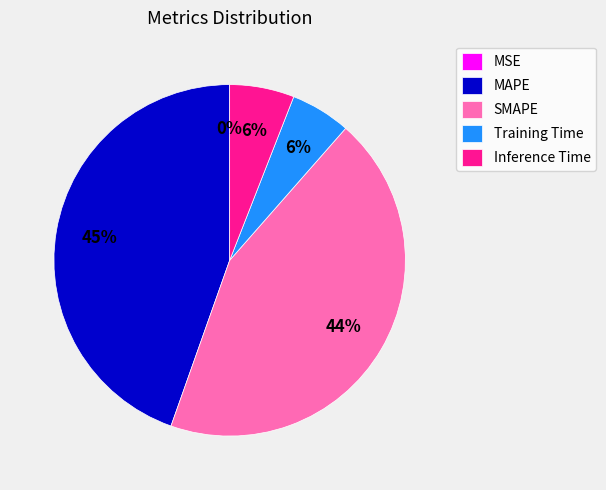

Does MAPE account for over 50% of the chart?

No